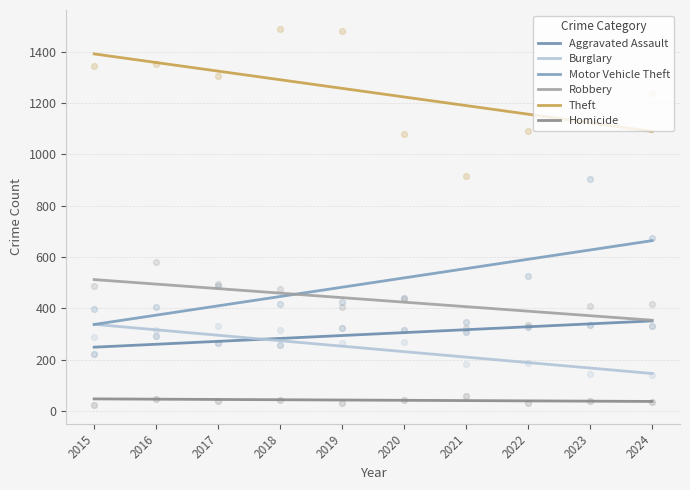

Which series has the largest Y range (max minus min)?

Motor Vehicle Theft